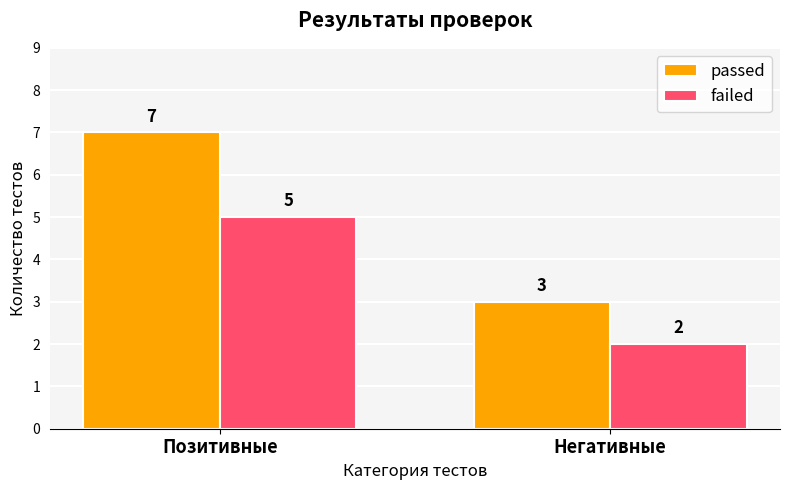

What is the value of the passed bar at the 2nd from the left?

3